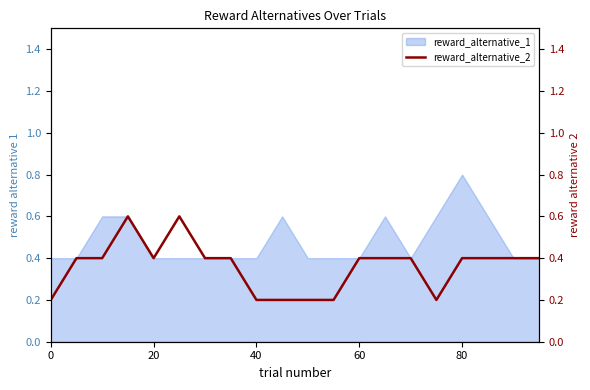

The reward_alternative_1 series shows 0.4 at 40. True or false?

True